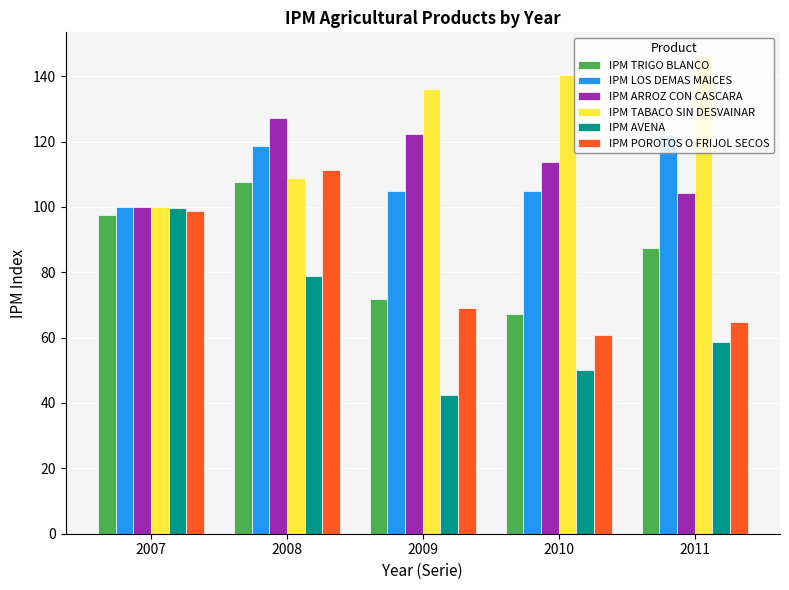

Which series has the largest total across all categories?

IPM TABACO SIN DESVAINAR